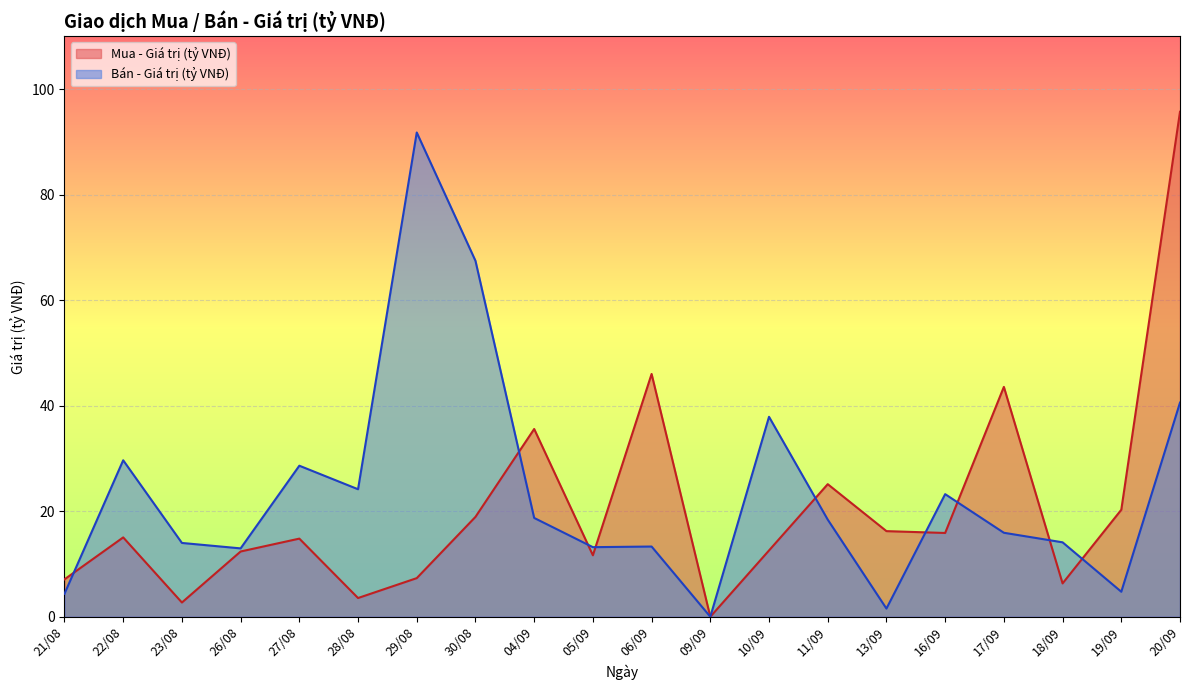

At which category is the sum across all series the highest?

20/09